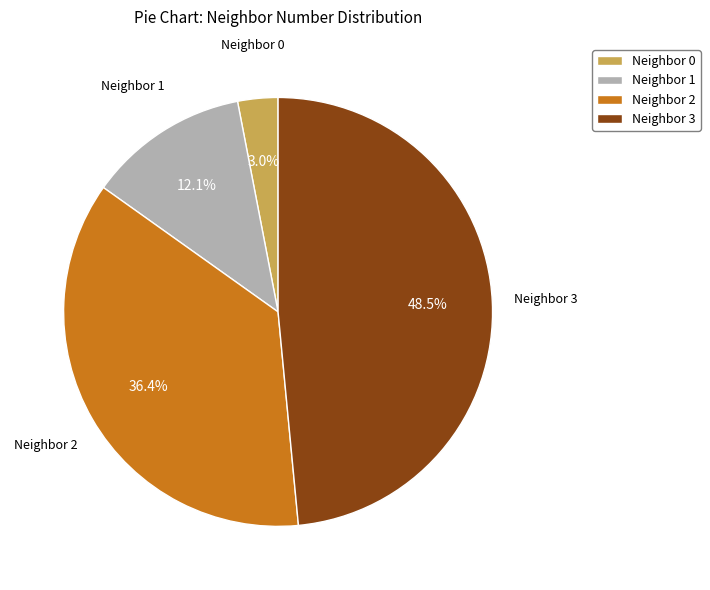

Which slice is the largest?

Neighbor 3